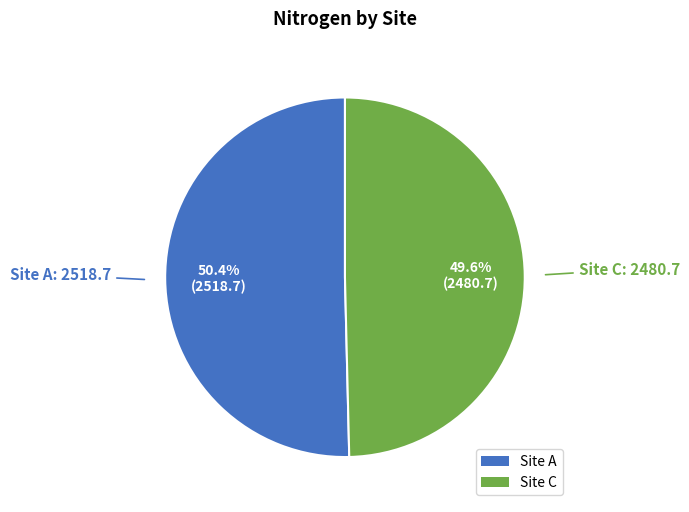

Rank the categories by value from lowest to highest.

Site C, Site A